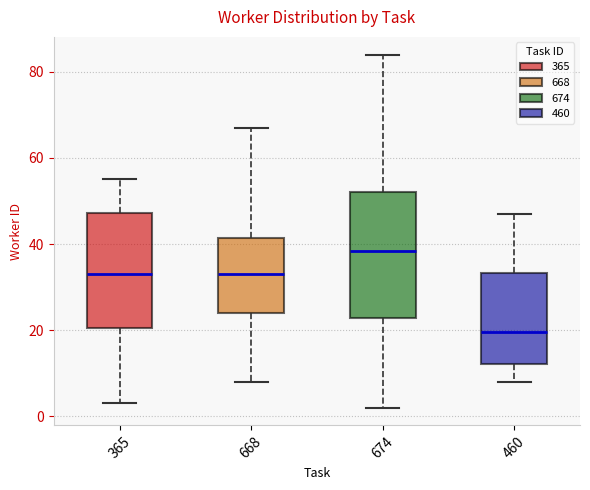

Where does the median line of the box at x = 668 sit on the y-axis? The values are not printed on the chart, so give them approximately, as read against the axis.

34